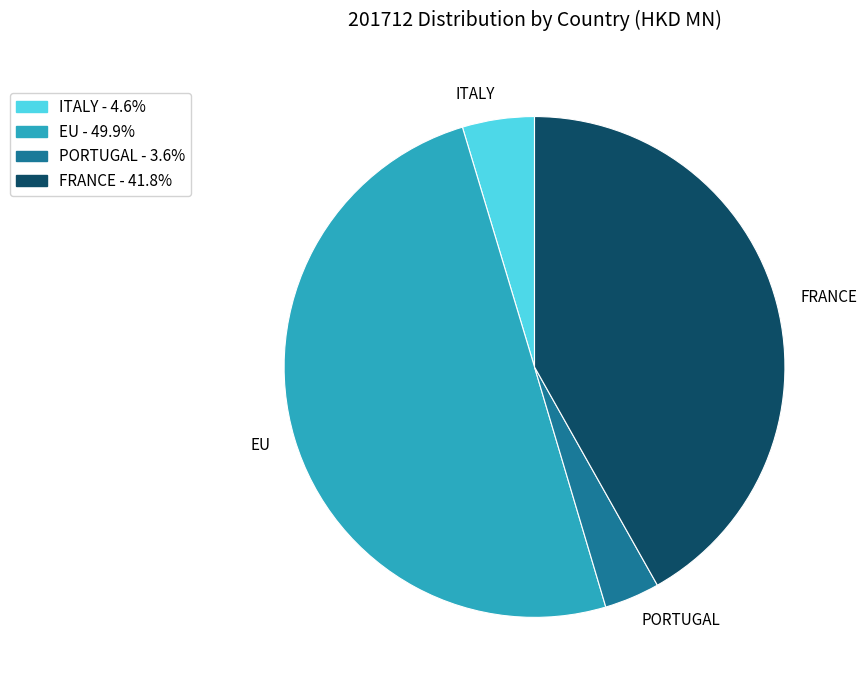

Combined, do EU and ITALY account for over 50%?

Yes